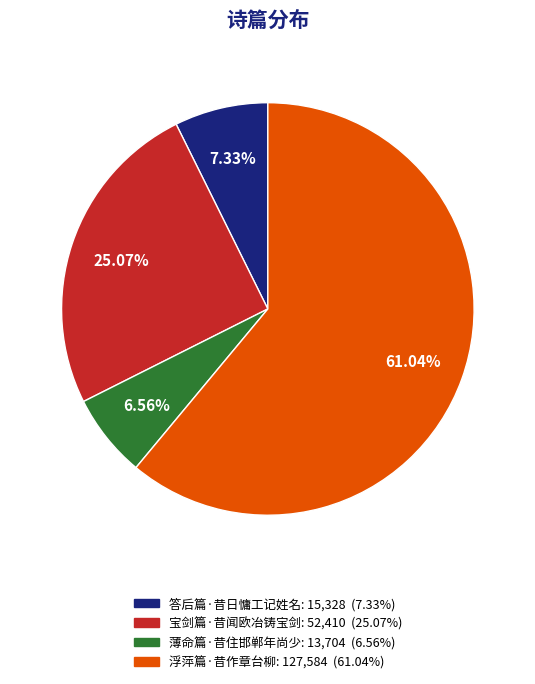

Which slice represents more than half of the pie?

浮萍篇·昔作章台柳